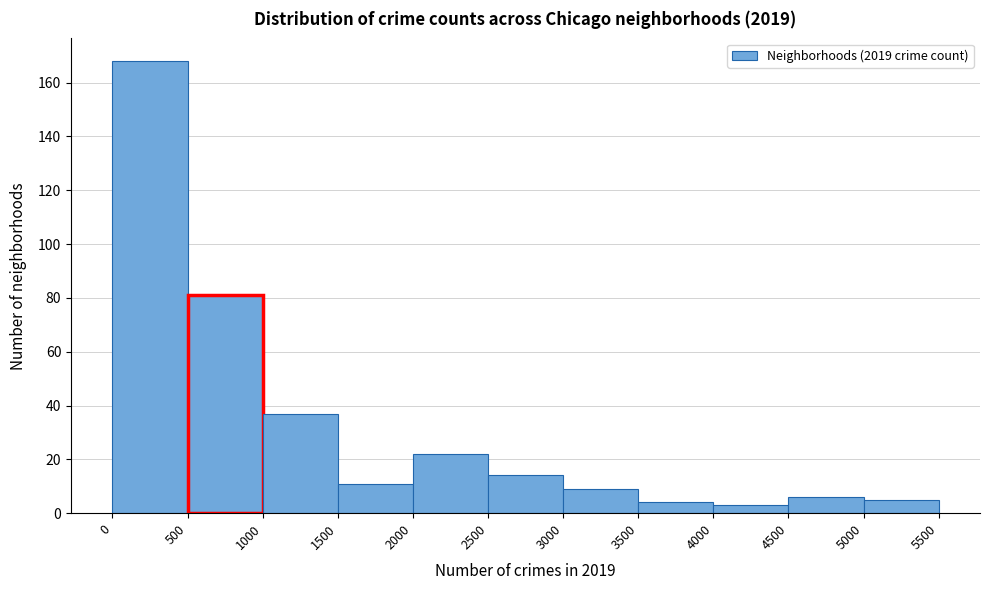

How tall is the bar that spans 4000 to 4500 on the x-axis? The values are not printed on the chart, so give them approximately, as read against the axis.

4